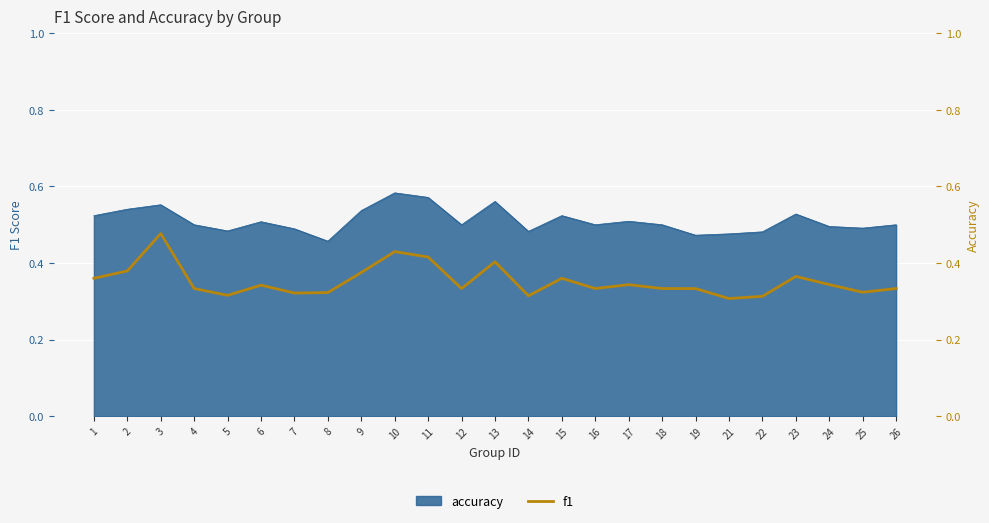

What is the sum of the values at 16 and 14?

0.6